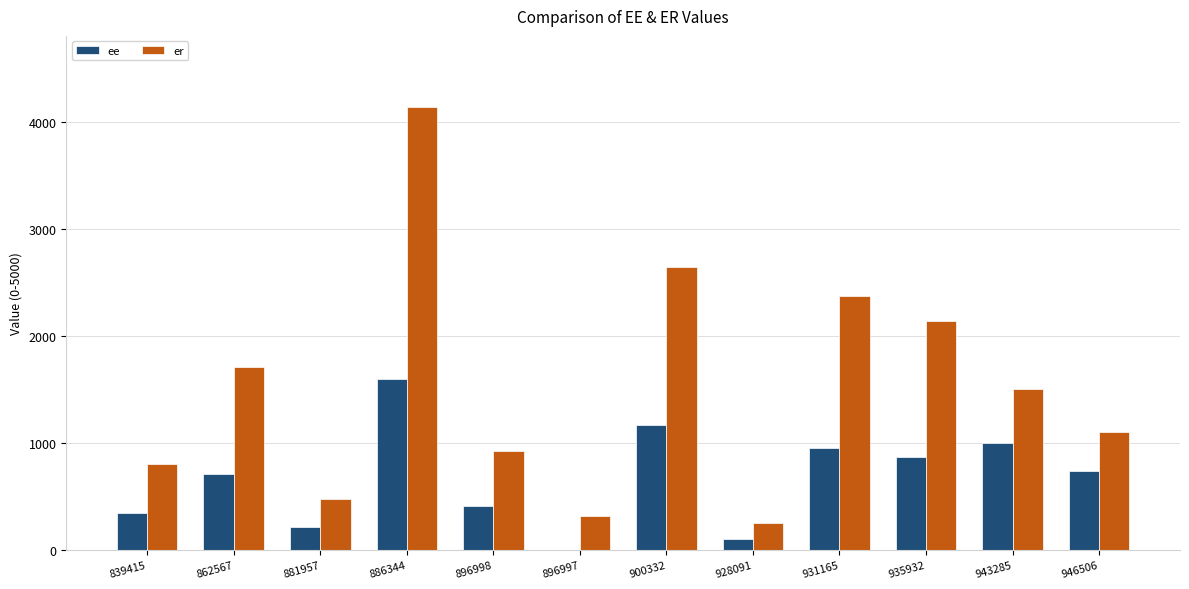

Reading left to right, extract all data points from this chart.

ee: 347.1	710.0	213.8	1596.8	410.0	0.0	1170.8	100.0	950.0	866.7	1000.0	733.0
er: 798.9	1710.0	480.0	4131.4	928.3	317.3	2642.1	250.0	2374.2	2141.7	1500.0	1099.5